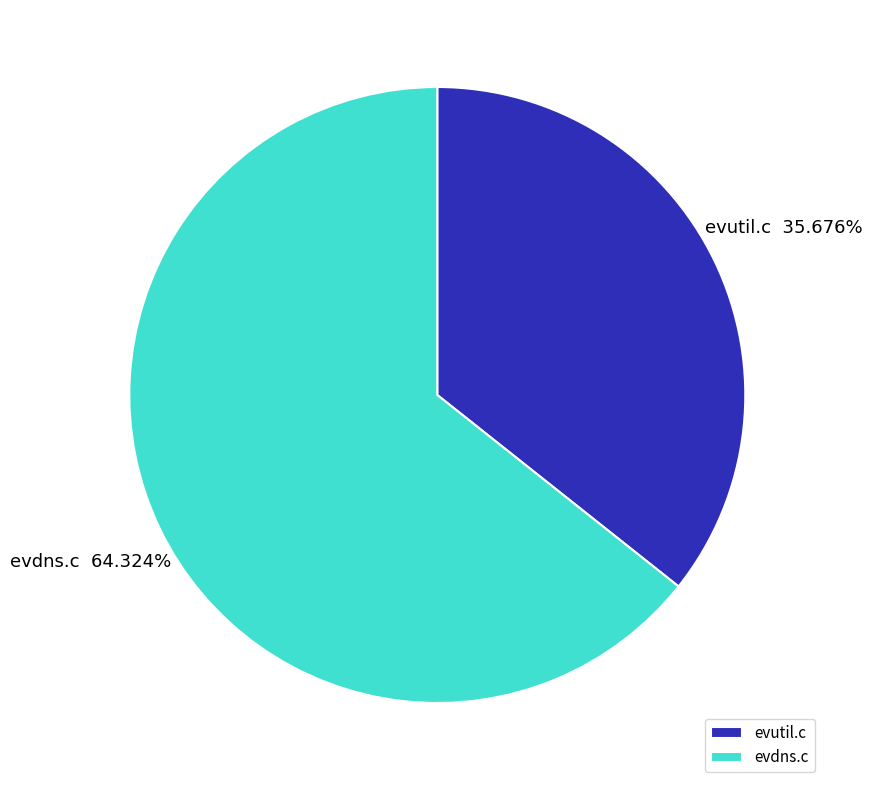

Does any single category account for the majority?

Yes